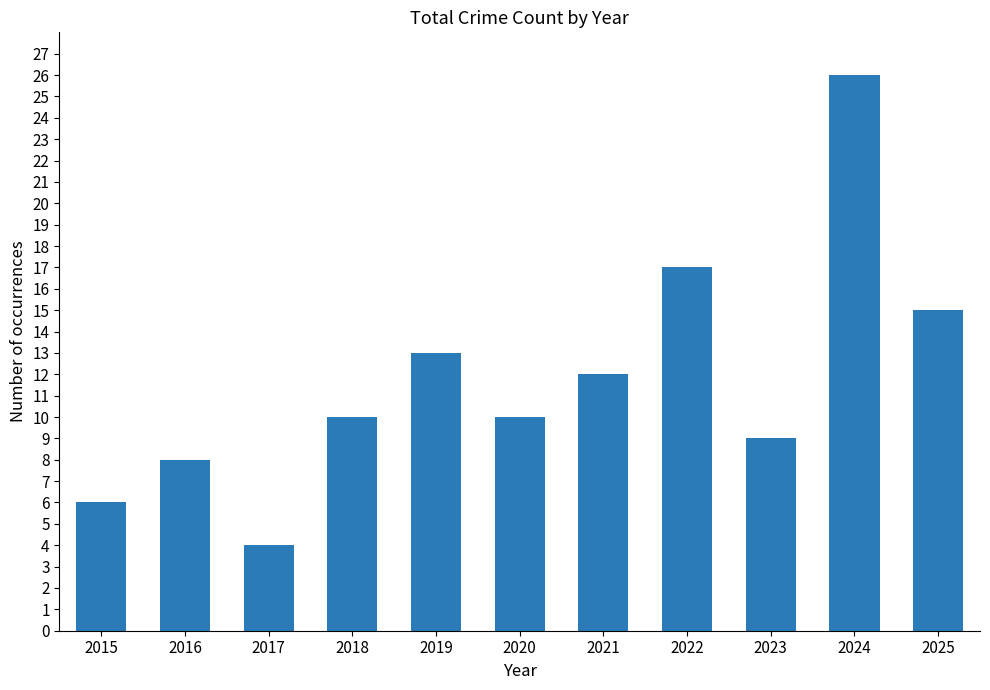

What is the sum of all values?

130